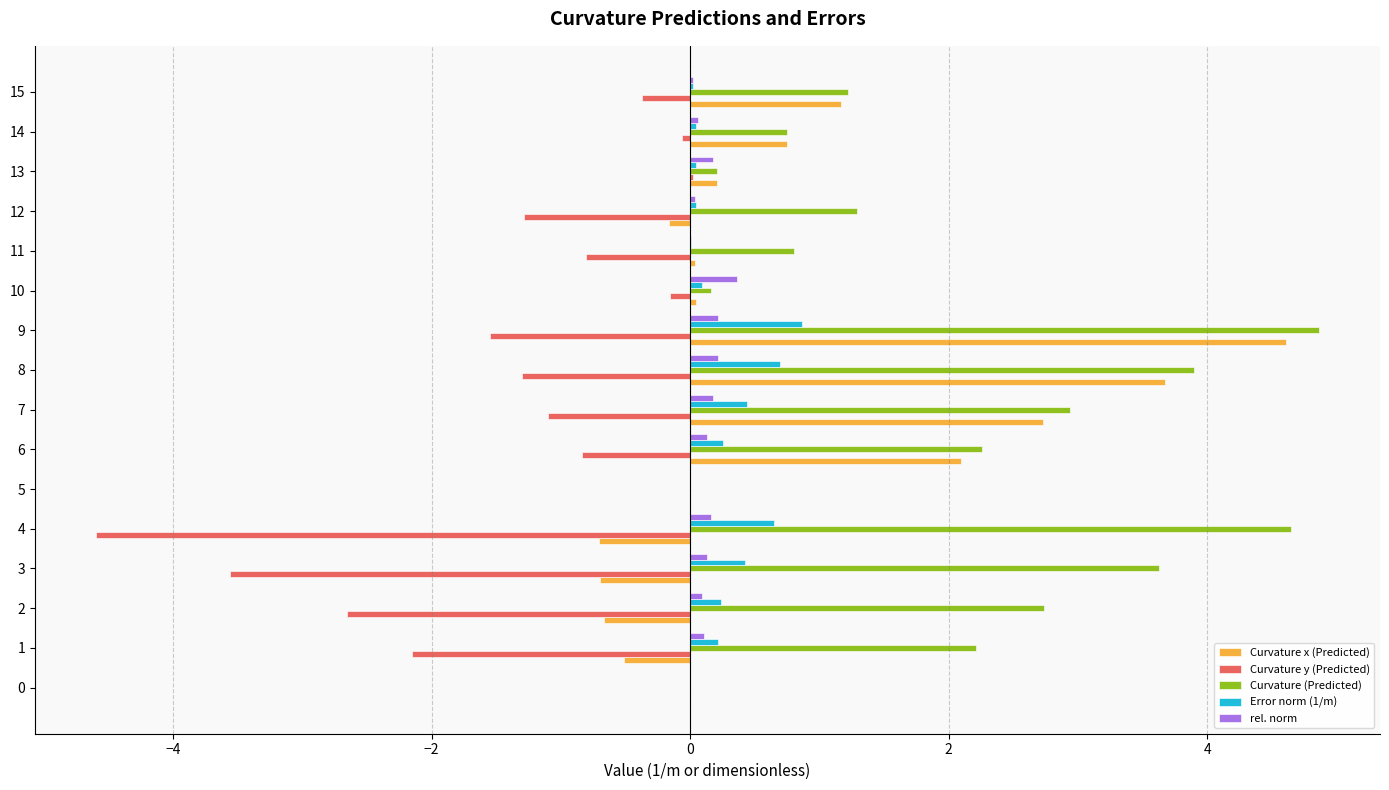

Which series has the largest total across all categories?

Curvature (Predicted)